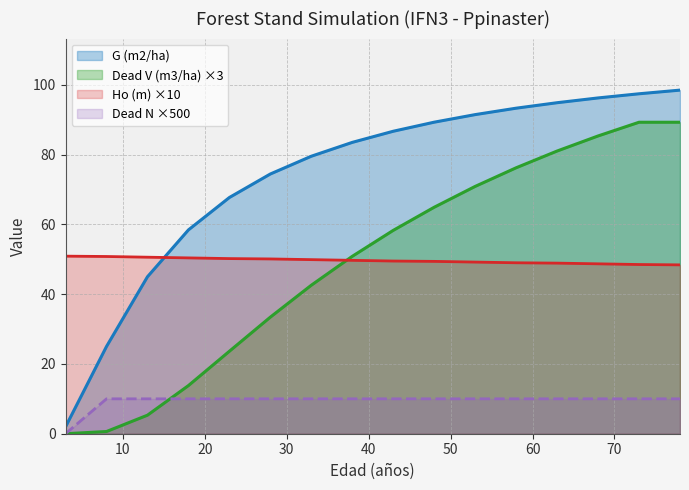

Rank the categories by Ho (m) value from highest to lowest.

3, 8, 13, 18, 23, 28, 33, 38, 43, 48, 53, 58, 63, 68, 73, 78